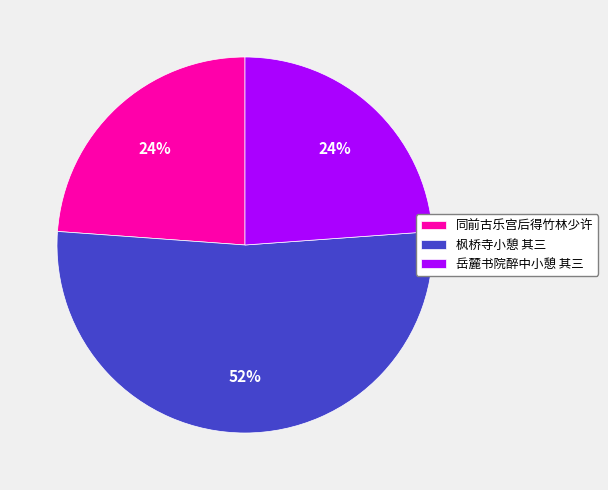

Is the sum of 岳麓书院醉中小憩 其三 and 枫桥寺小憩 其三 greater than half?

Yes